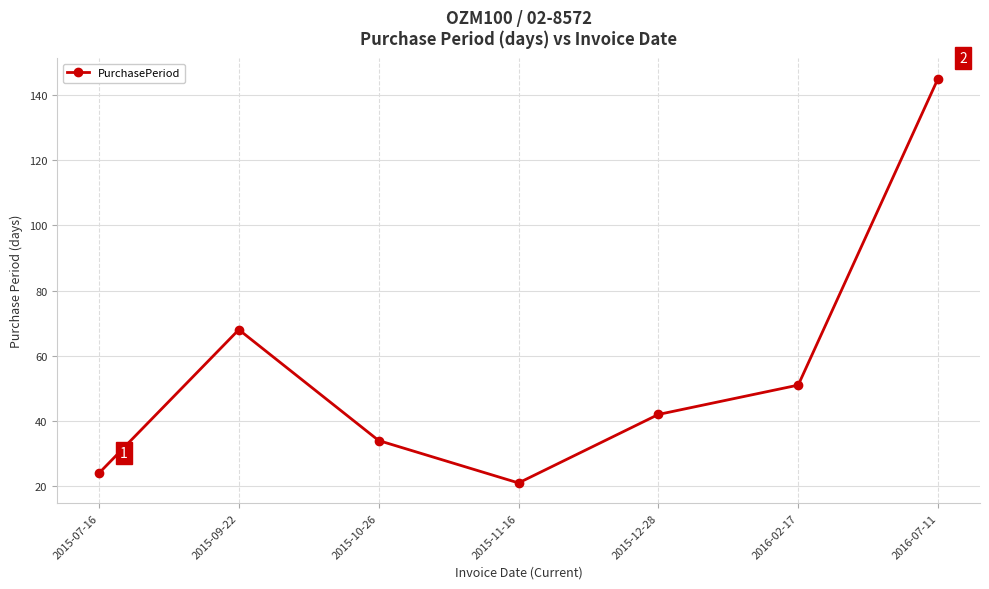

True or false: the data has more than 2 interior local peaks.

False